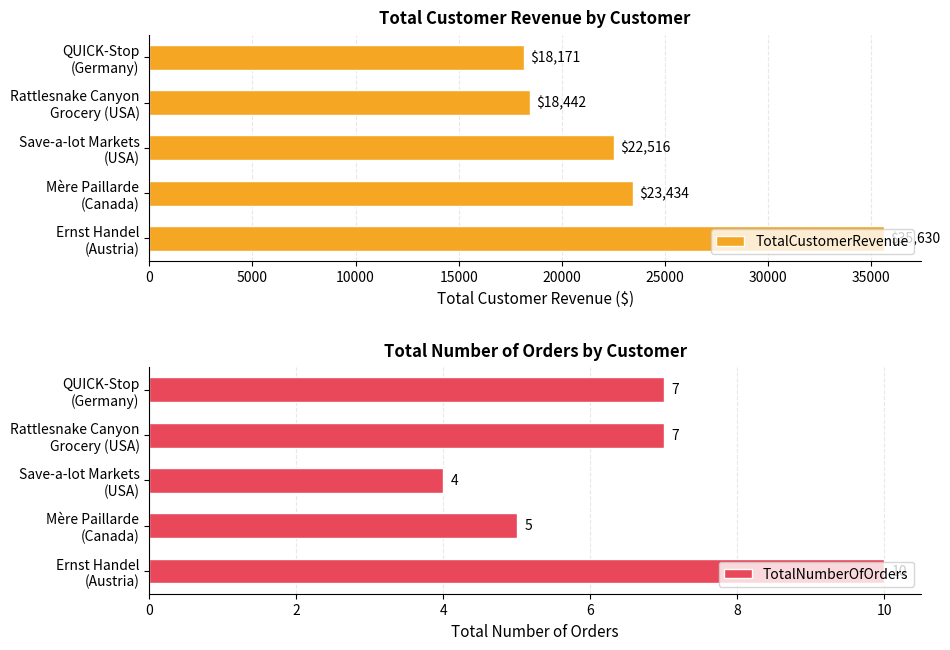

What is the difference between the maximum and minimum values in the TotalCustomerRevenue series?

17459